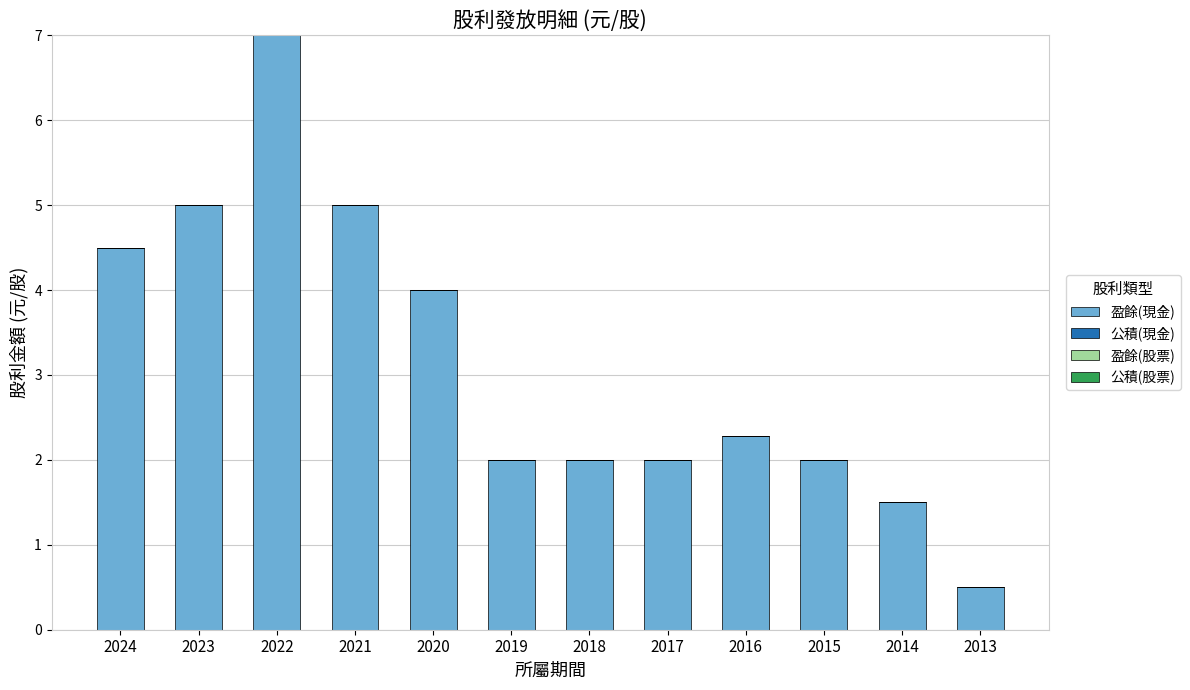

At which category does the chart reach its peak across all series?

2022